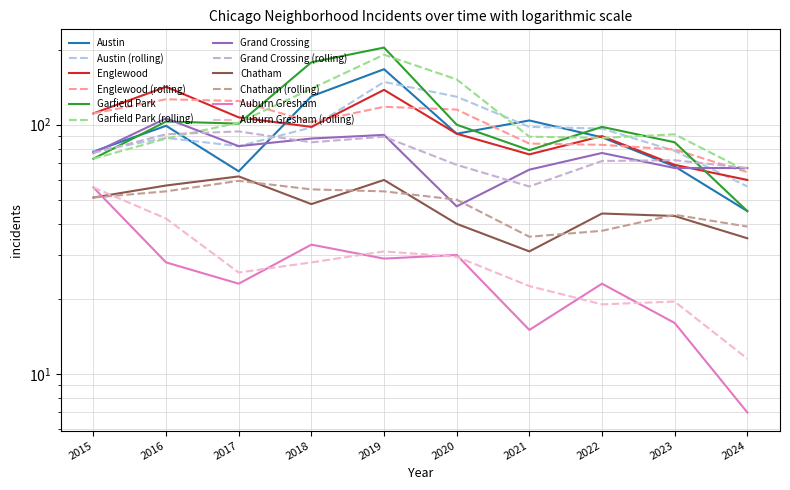

At which label does Auburn Gresham reach its minimum?

2024